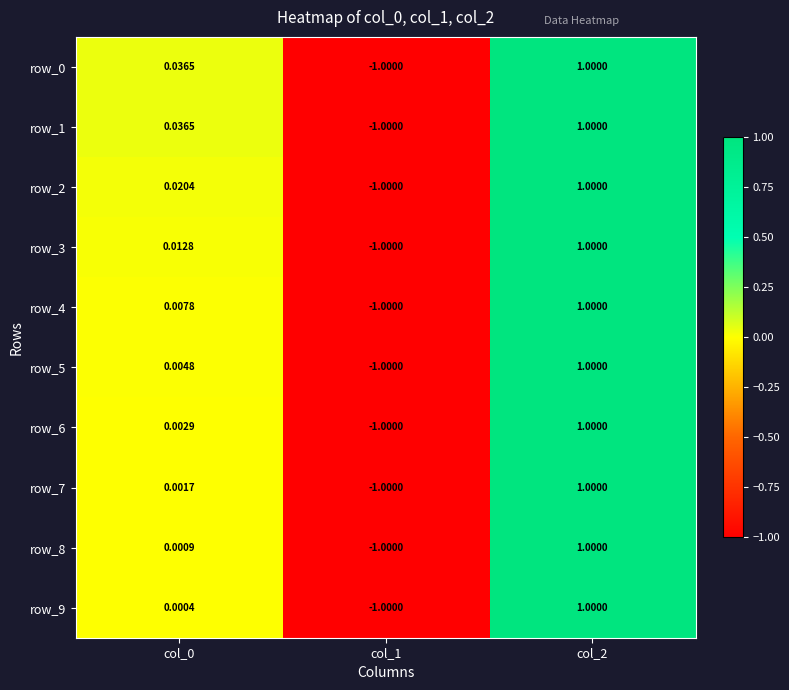

Is it true that row_9 equals 0.5 at col_2?

False